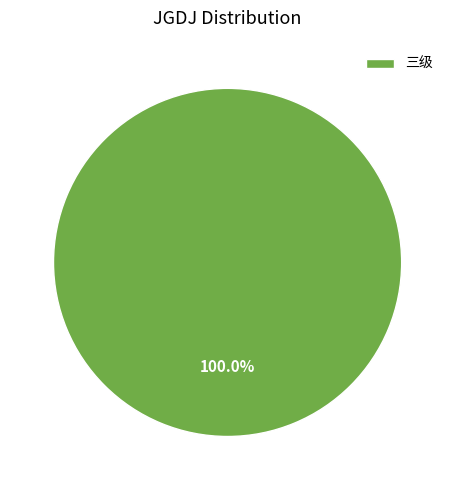

Rank the categories by value from highest to lowest.

三级